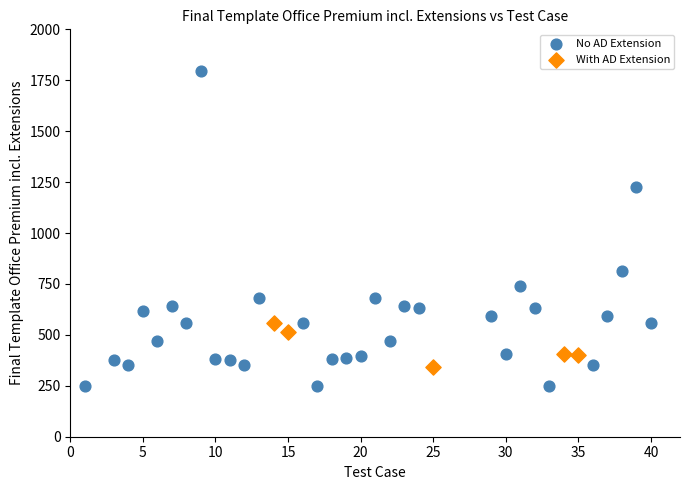

Which series has the largest Y range (max minus min)?

No AD Extension